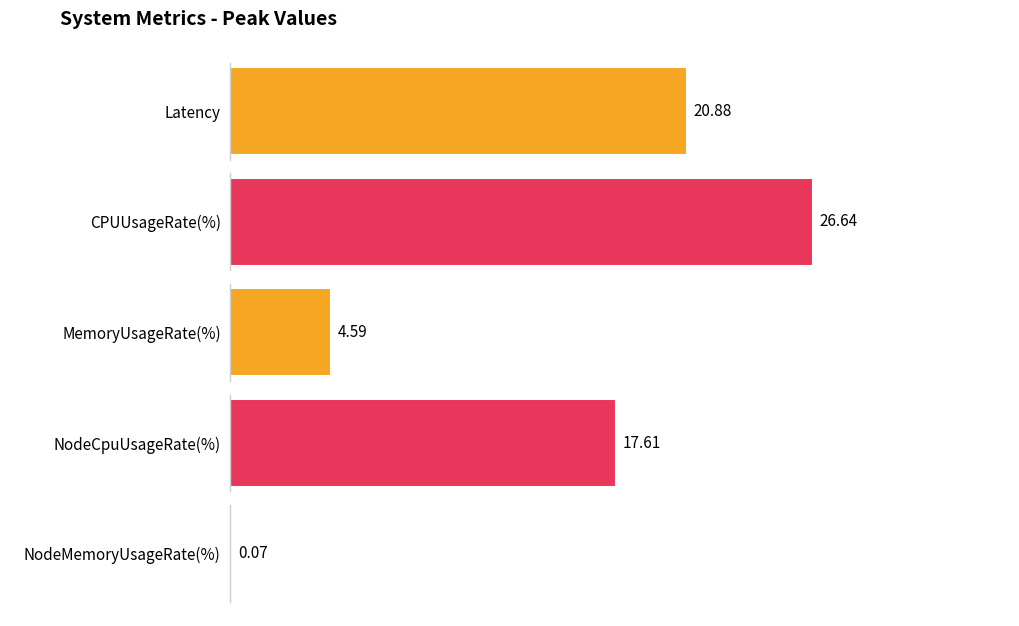

The value of NodeMemoryUsageRate(%) at 09:43 is 0.0. True or false?

True